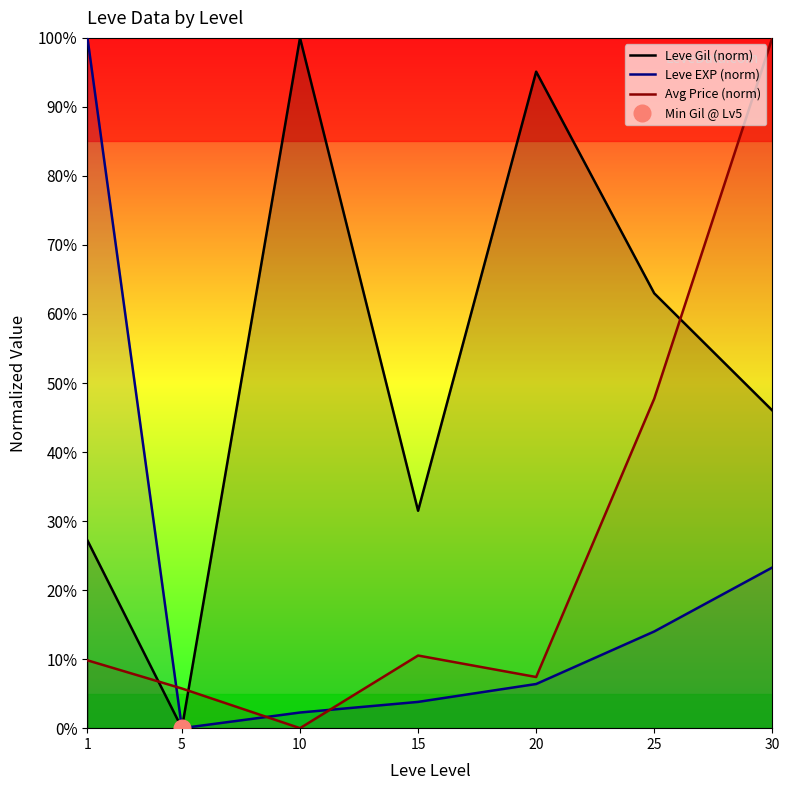

Between 30 and 15, which is larger?

30